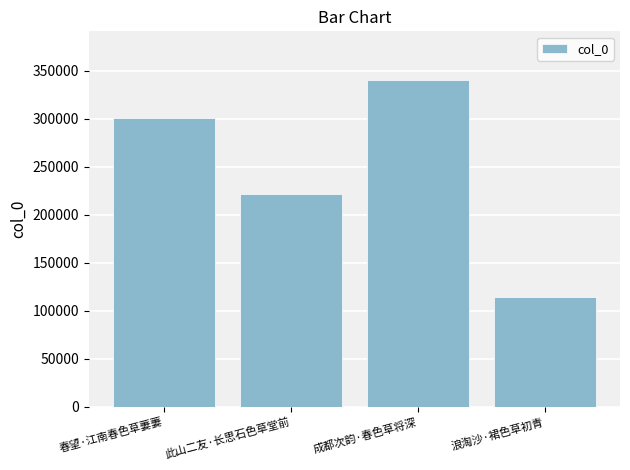

What value does the data have at 此山二友·长思石色草堂前, to the nearest 10?

221660